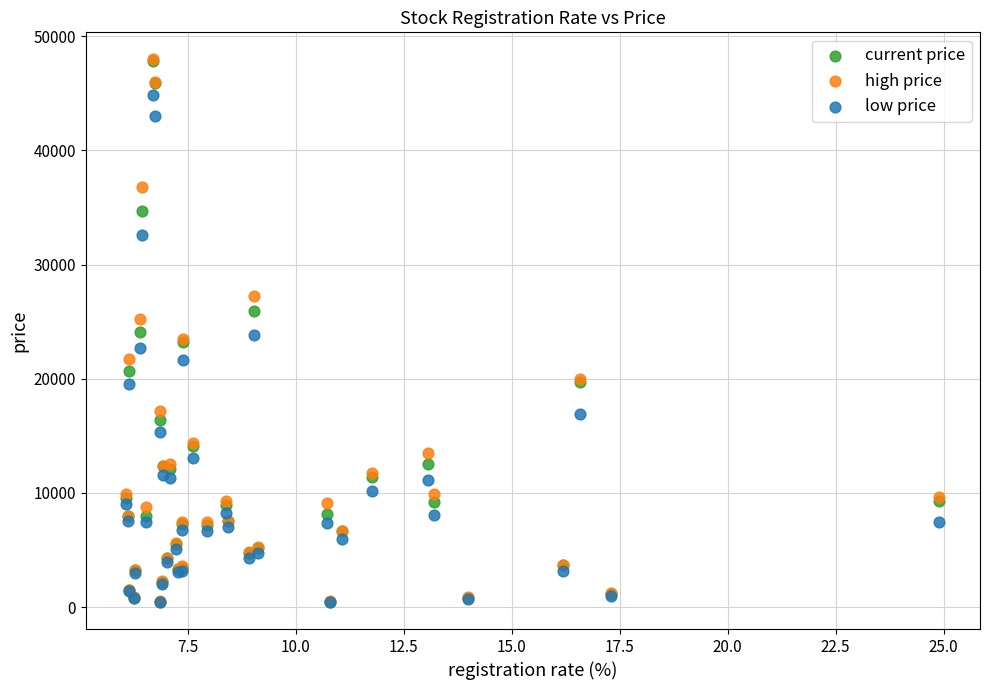

What are all the series names shown in the legend?

current price, high price, low price